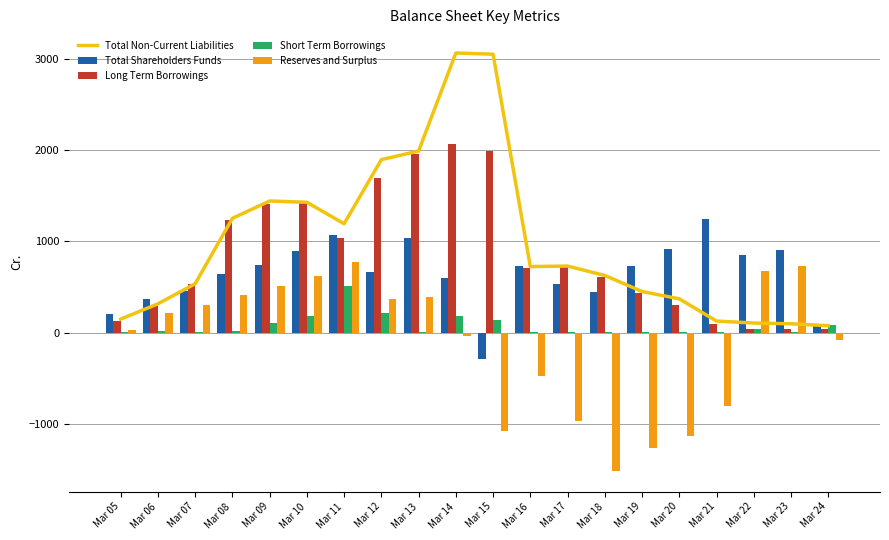

Which series has the largest total across all categories?

Total Non-Current Liabilities